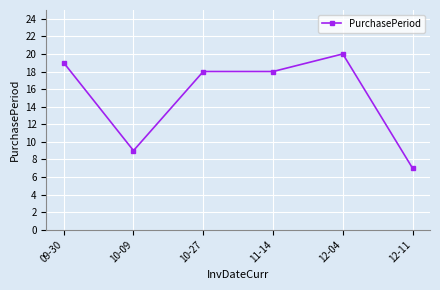

What is the value of the 1st point from the left?

19